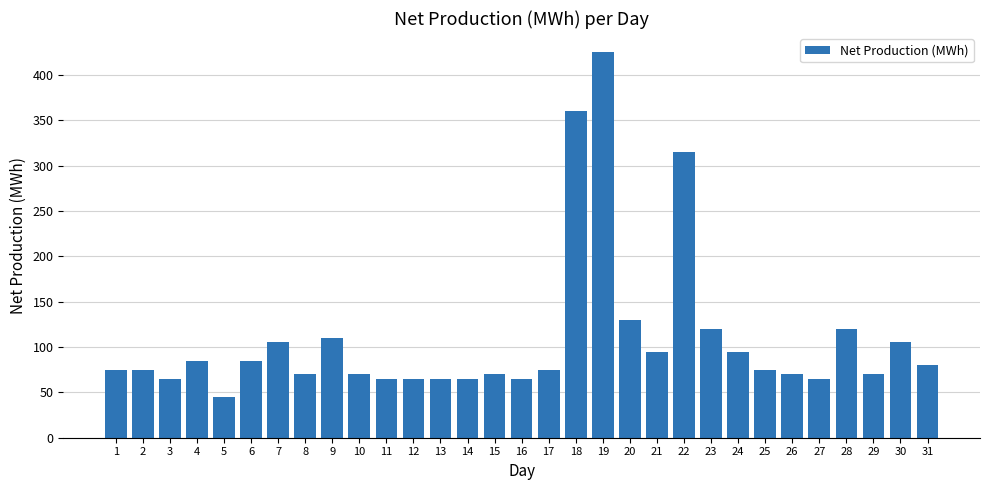

What is the difference between the maximum and minimum values?

380